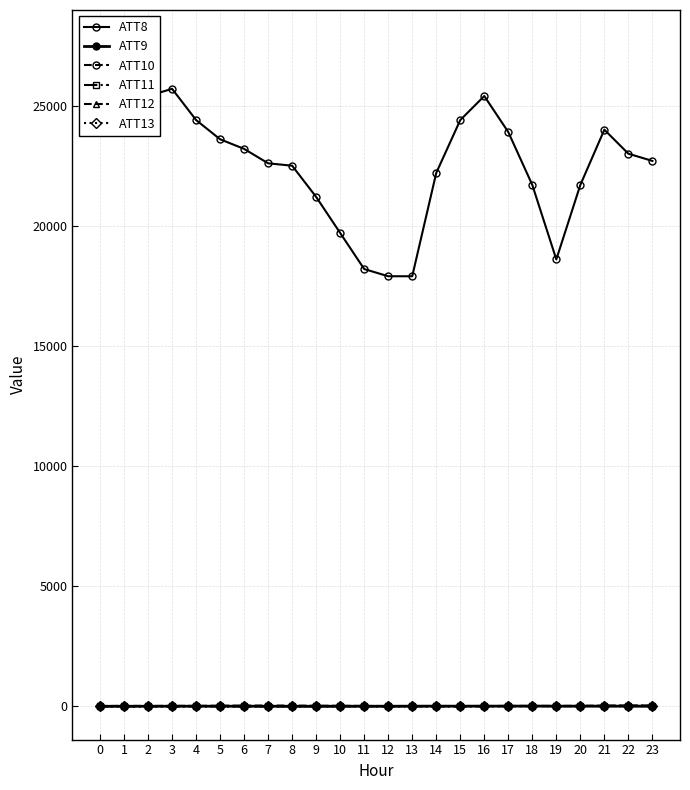

Reading left to right, extract all data points from this chart.

ATT8: 27600.0	26200.0	25400.0	25700.0	24400.0	23600.0	23200.0	22600.0	22500.0	21200.0	19700.0	18200.0	17900.0	17900.0	22200.0	24400.0	25400.0	23900.0	21700.0	18600.0	21700.0	24000.0	23000.0	22700.0
ATT9: 3.9	4.8	5.2	6.2	6.7	6.8	6.1	5.2	5.1	5.1	6.5	5.9	6.4	9.0	9.8	9.7	10.2	9.9	13.3	8.2	9.7	9.5	6.4	3.9
ATT10: 16.2	17.1	17.5	20.8	20.1	26.8	30.4	28.9	26.5	24.8	24.0	18.9	14.0	14.6	15.0	13.7	15.2	17.5	18.2	19.6	20.4	28.8	33.6	31.1
ATT11: 4.4	0.2	1.2	2.3	2.8	1.1	0.6	1.7	1.7	2.3	2.7	3.2	2.8	2.5	4.6	6.1	9.2	11.4	14.9	16.8	14.2	14.8	19.9	21.5
ATT12: 11.4	18.1	14.4	16.2	16.1	16.4	18.1	22.3	21.5	17.1	14.4	13.0	11.5	13.2	10.6	9.5	11.8	17.2	13.0	9.4	16.4	20.0	26.4	26.5
ATT13: 3.1	-1.6	-0.9	0.6	2.3	1.3	0.9	0.4	1.7	5.2	4.6	5.9	5.5	4.2	3.8	7.3	8.9	8.9	13.9	12.2	15.8	13.1	15.2	18.5